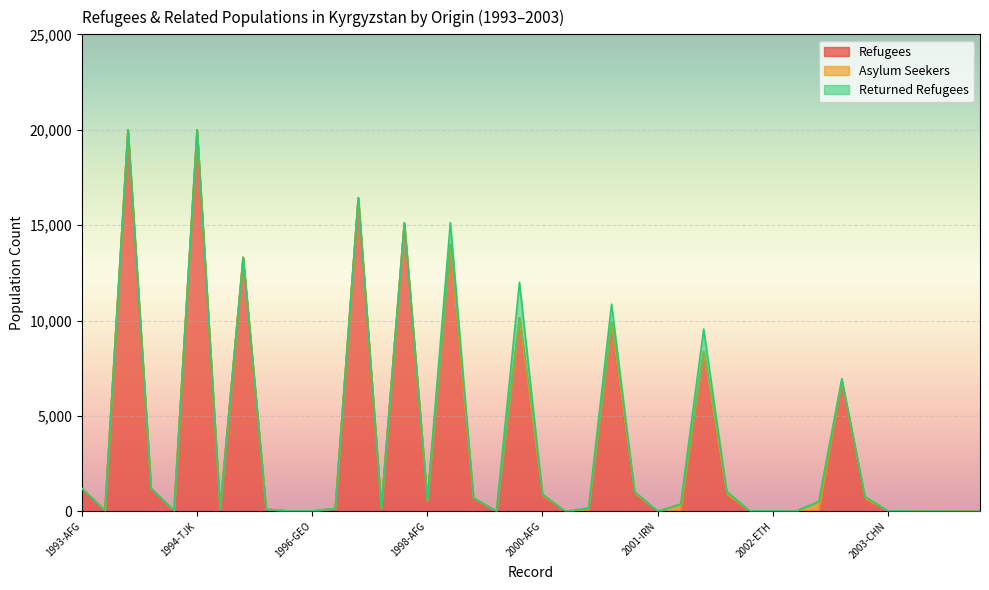

The value of refugees at 1994-ETH is 27. True or false?

False